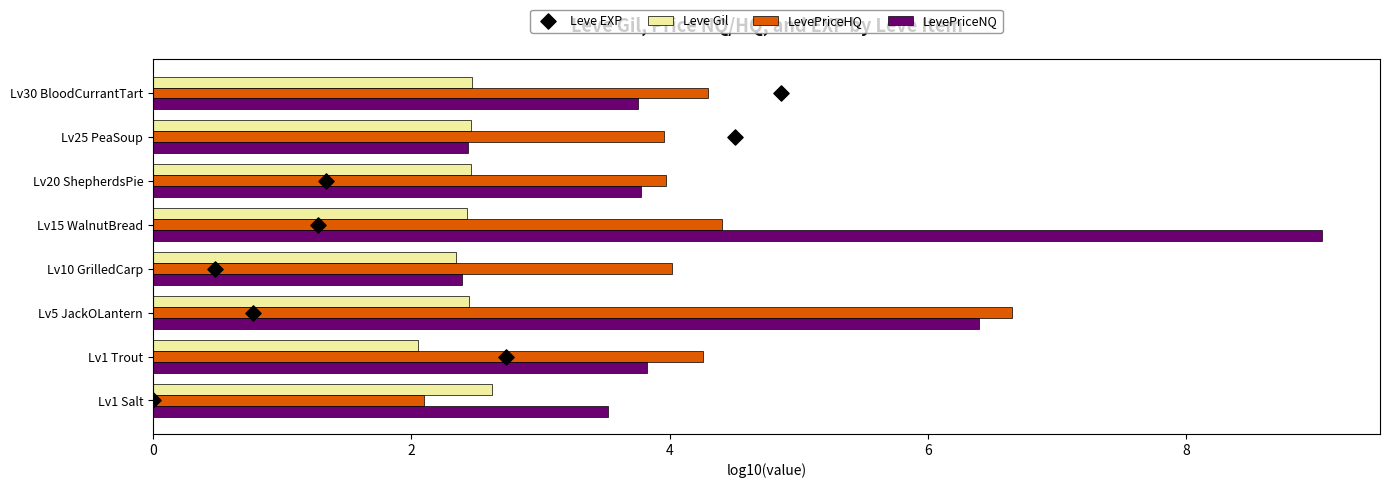

Is the value of LevePriceHQ at Lv5 JackOLantern greater than the value of Leve Gil at Lv5 JackOLantern?

Yes